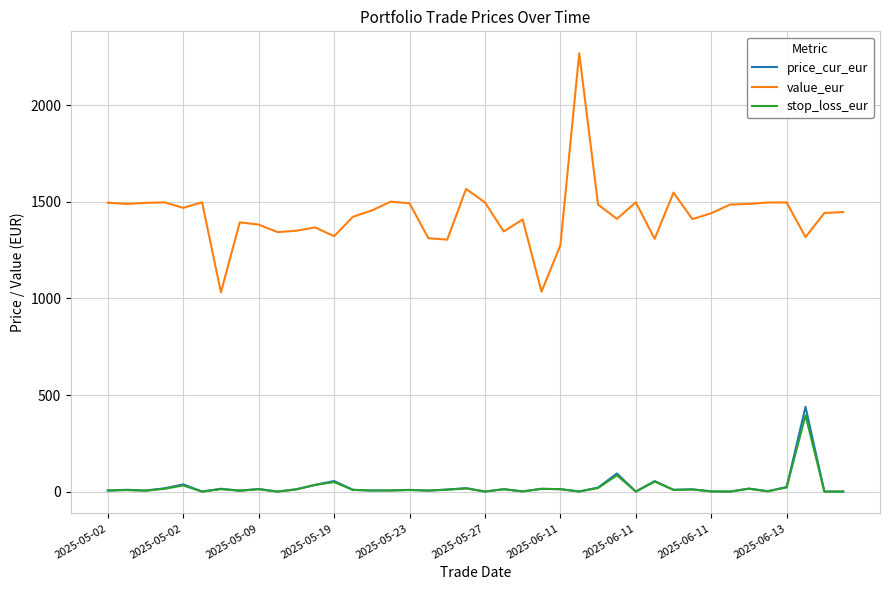

What is the greatest value displayed?

2268.2